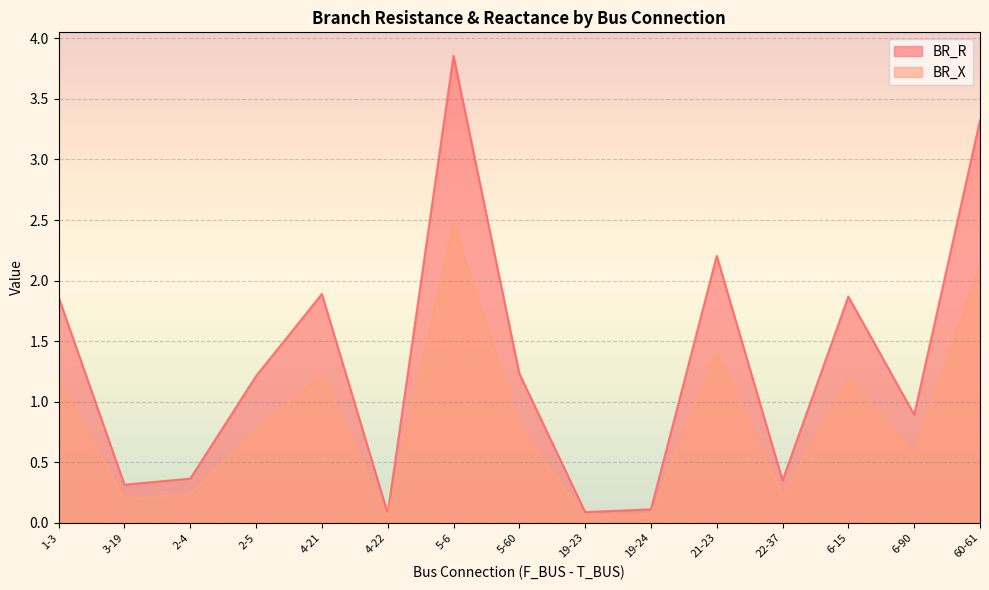

Between 2-4 and 22-37, which is larger?

2-4